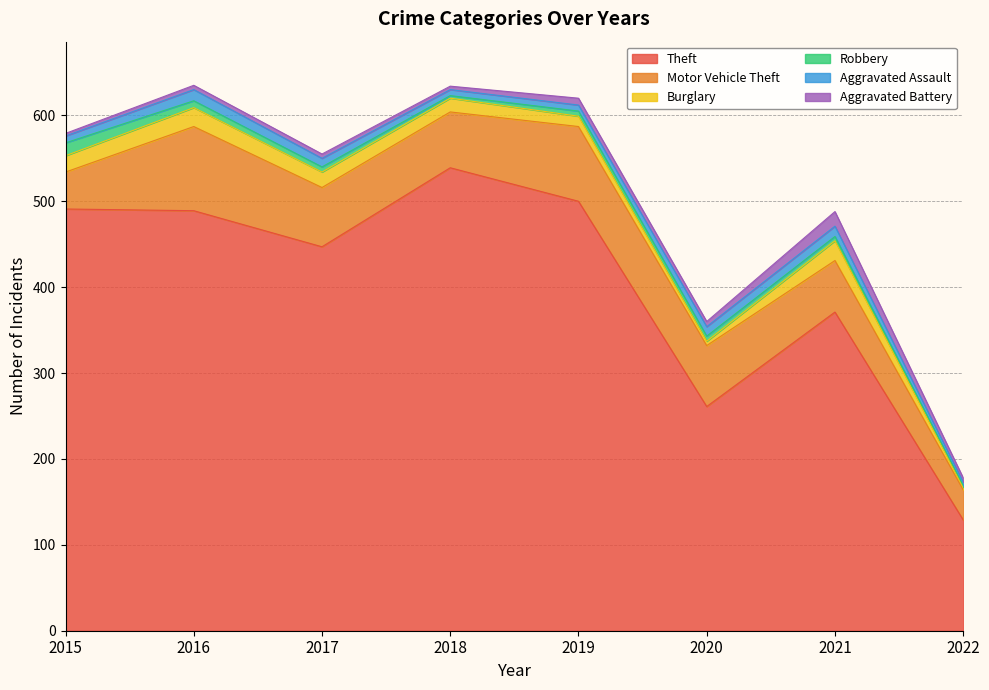

How many interior local peaks does the Aggravated Battery series have?

2